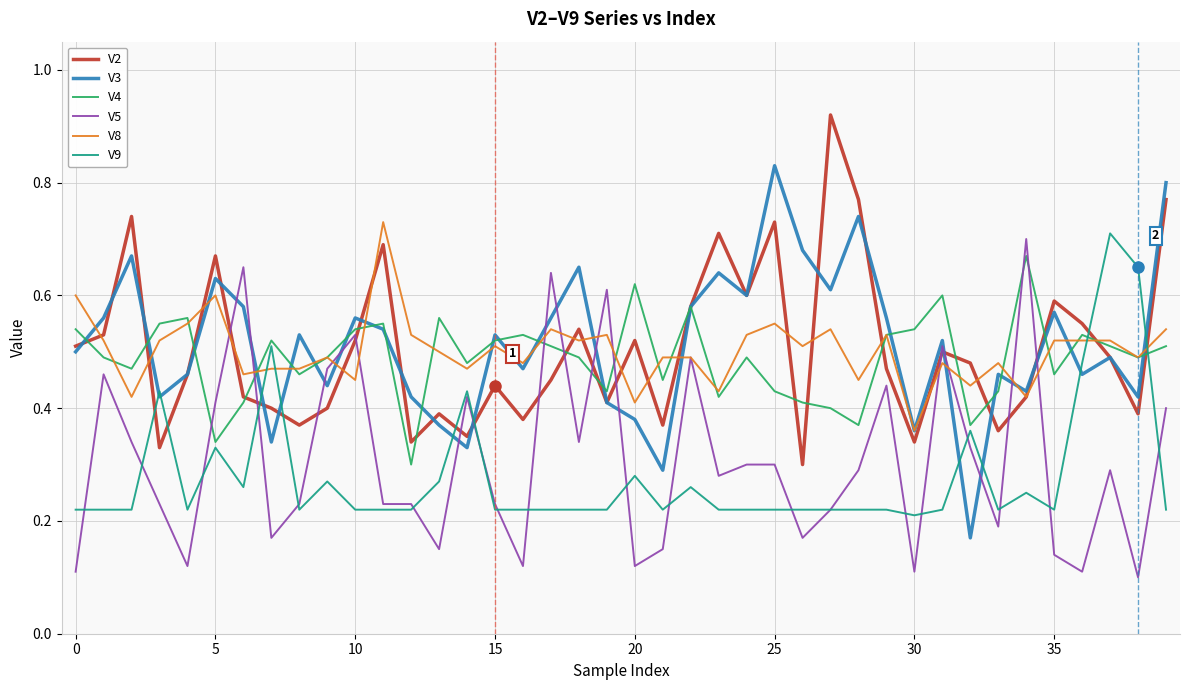

After their last crossing, which series has the higher values: V8 or V9?

V8